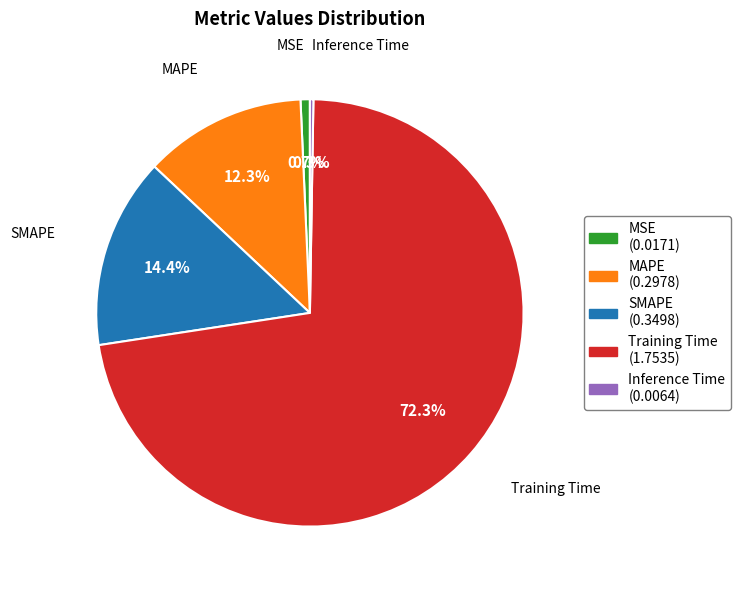

Which has a higher value, MAPE (0.2978) or MSE (0.0171)?

MAPE (0.2978)